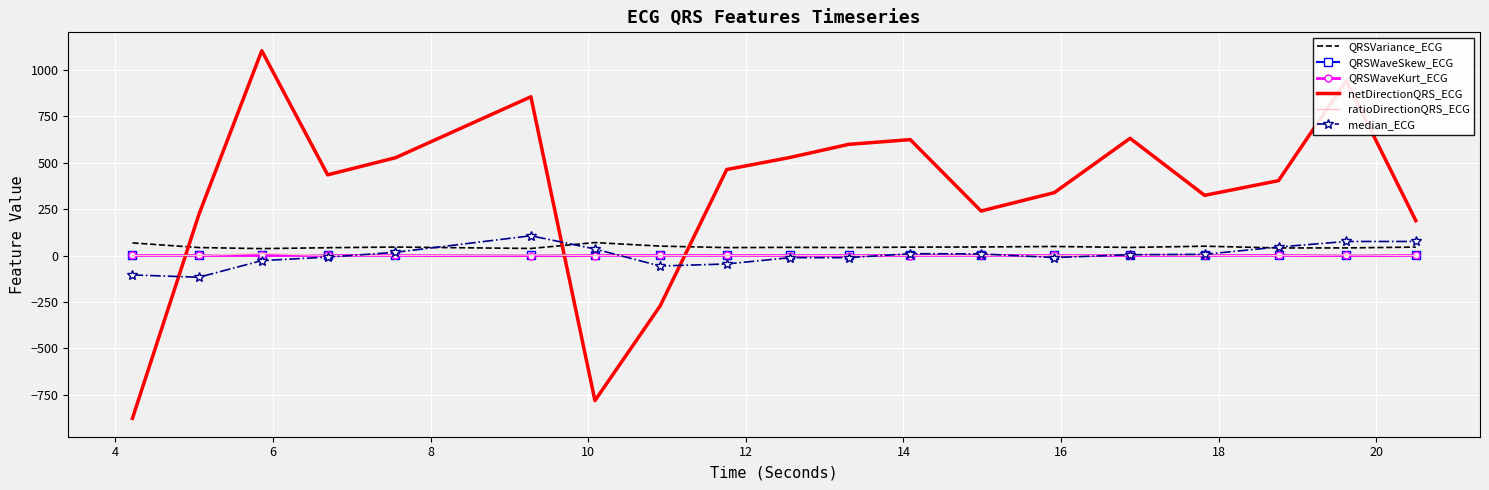

Which series ends up on top after the final intersection of netDirectionQRS_ECG and QRSWaveSkew_ECG?

netDirectionQRS_ECG